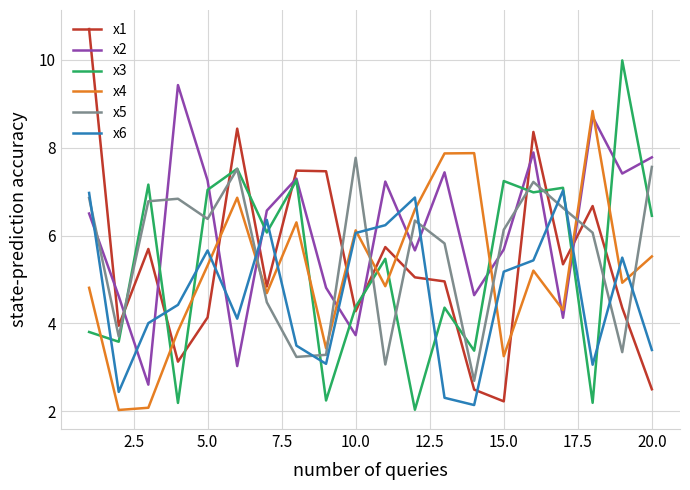

Which series has the largest range (max minus min)?

x1